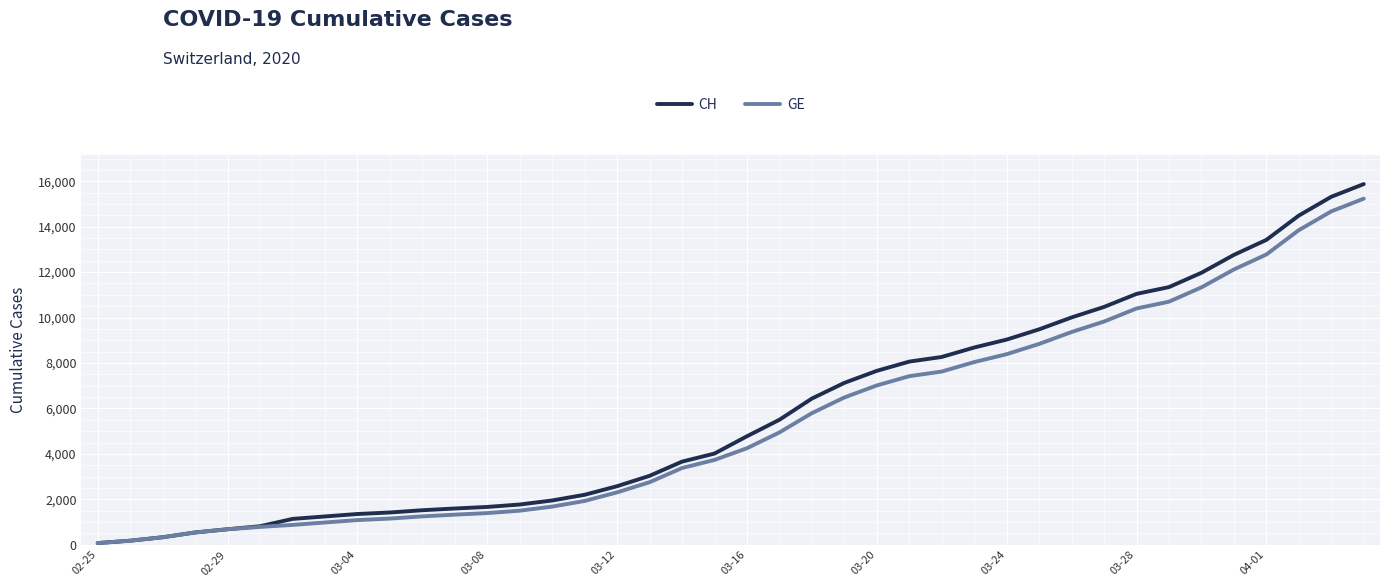

How many lines are shown in the chart?

2